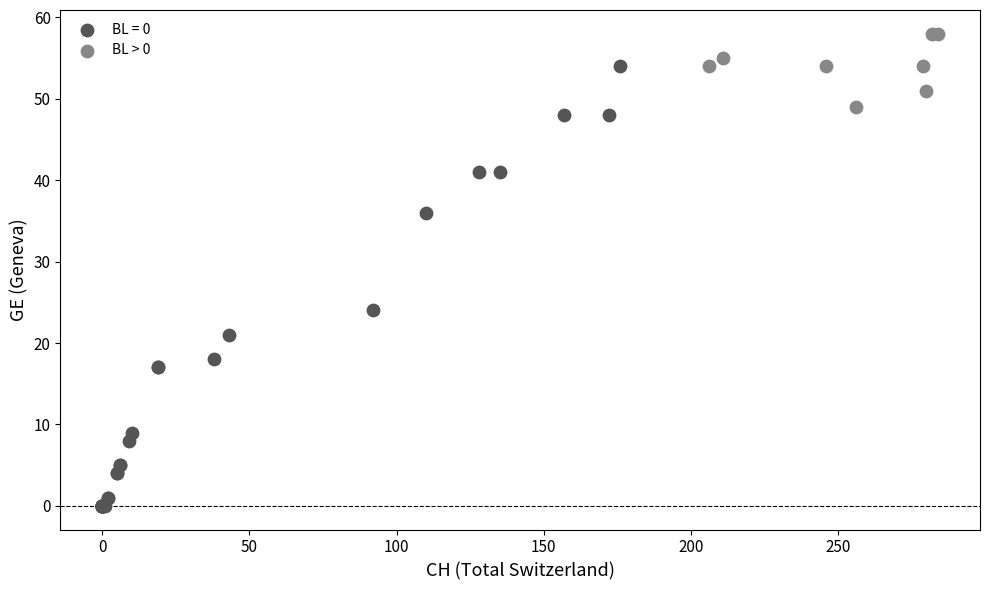

Which series has the widest spread of Y values?

BL = 0